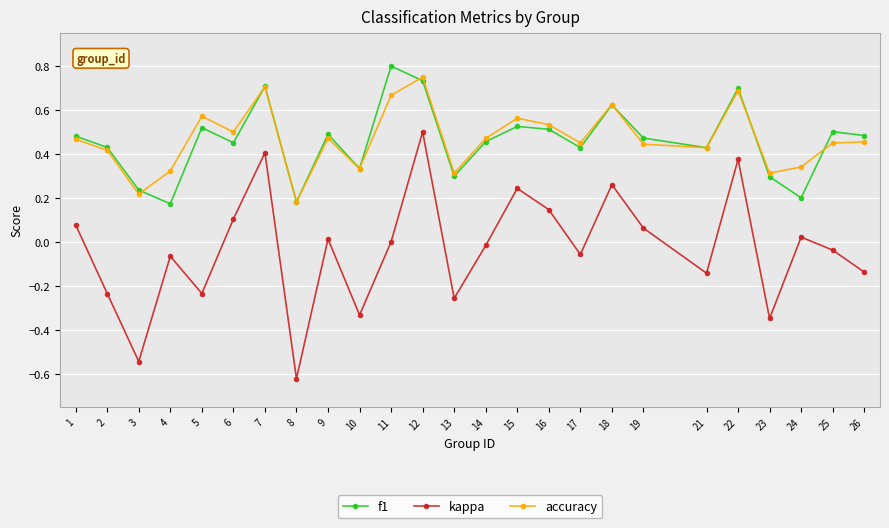

The value of f1 at 5 is 0.5. True or false?

True